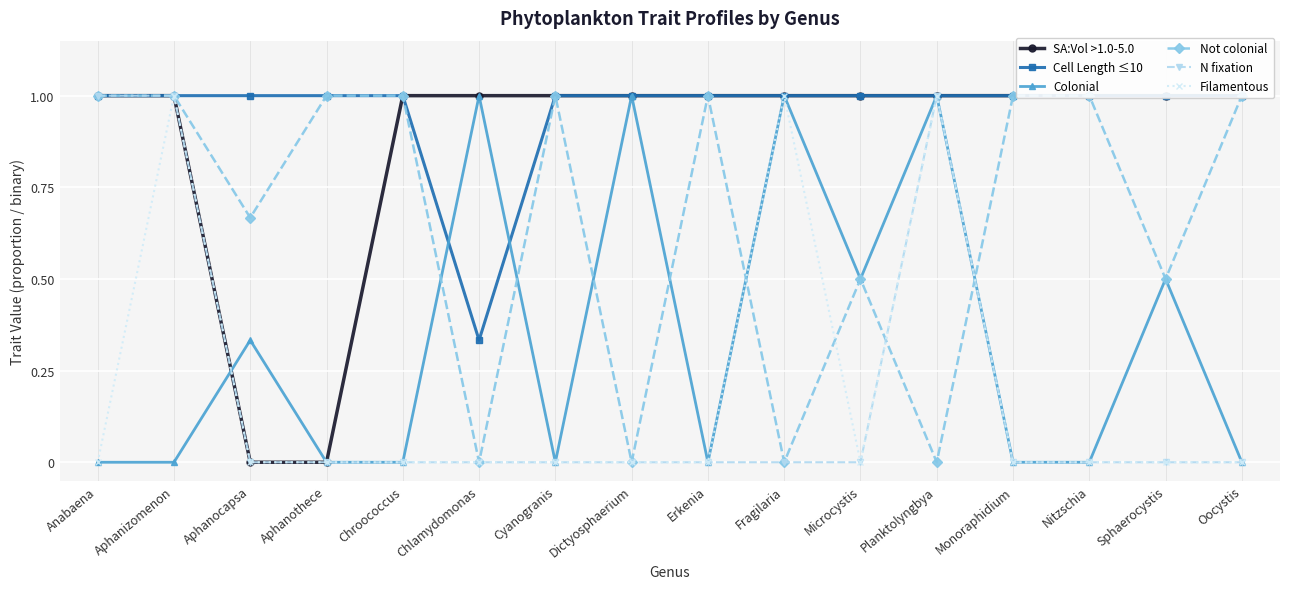

Which category has the lowest value in the Filamentous series?

Anabaena